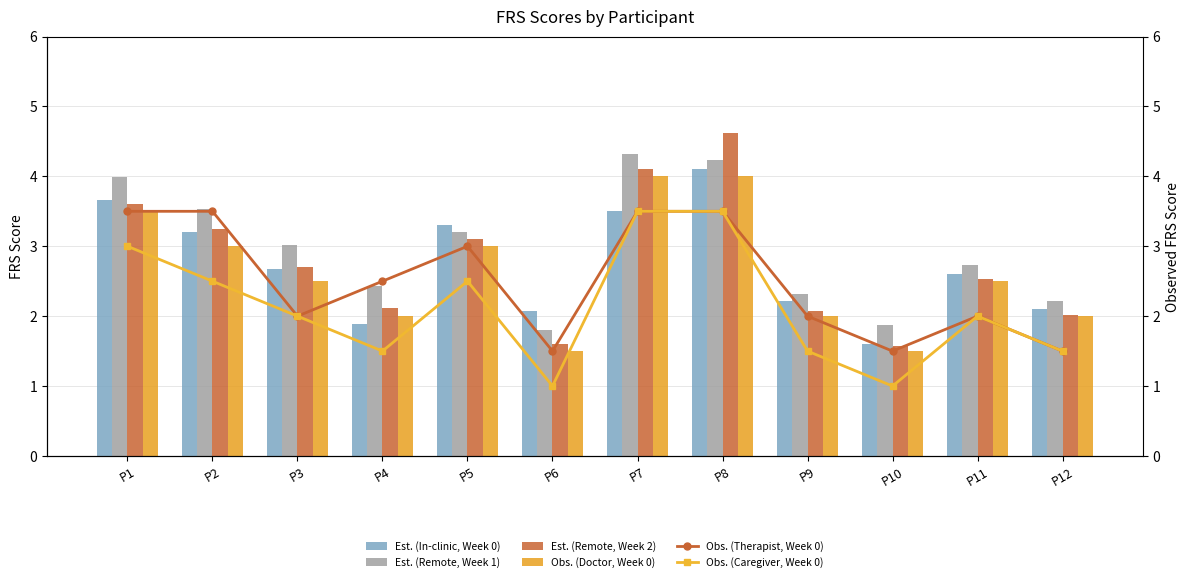

Where is Estimated FRS Score (Remote, Week 1) nearest to the value 3?

P3